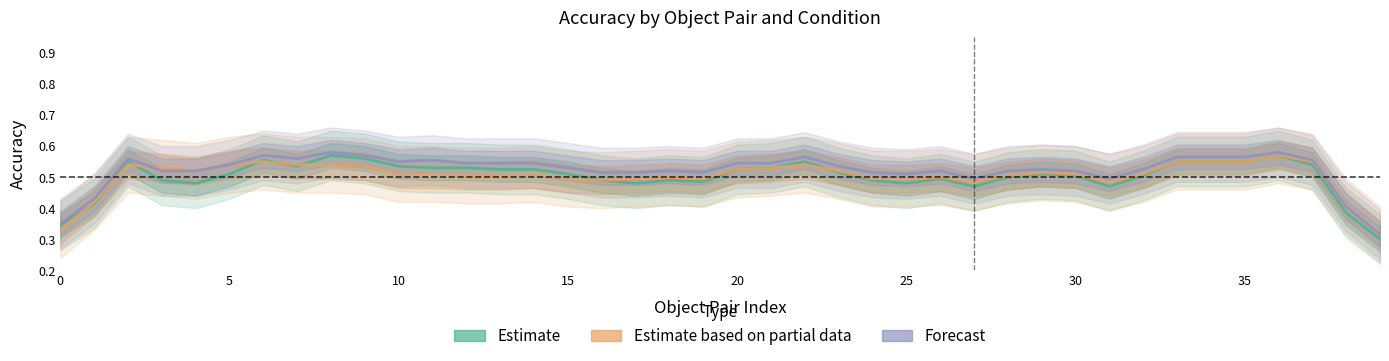

What is the difference between the Forecast values at 0 and 16?

0.2